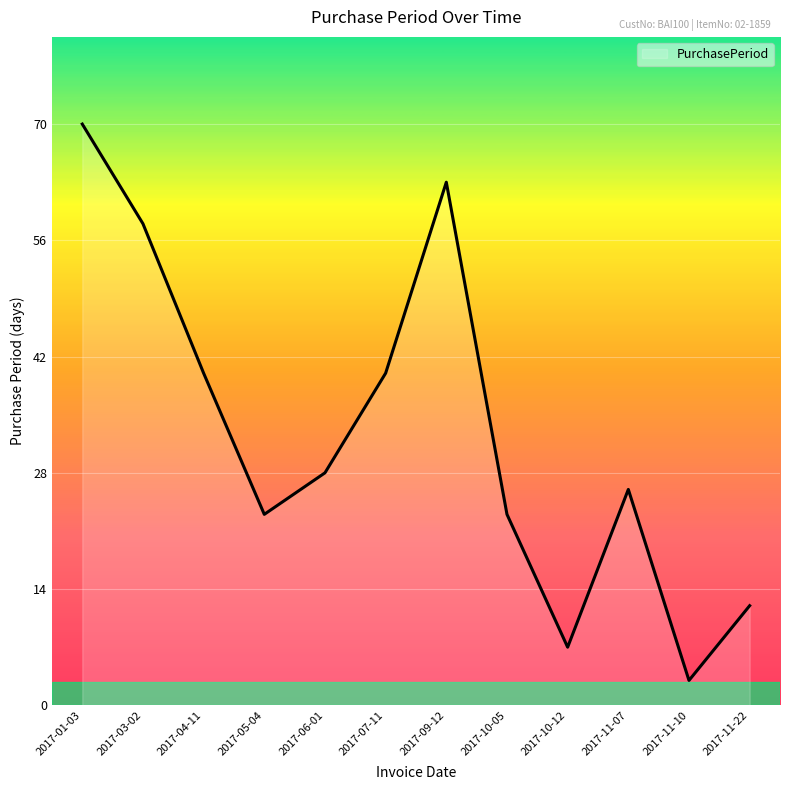

Is it true that the value at 2017-07-11 is 40?

True